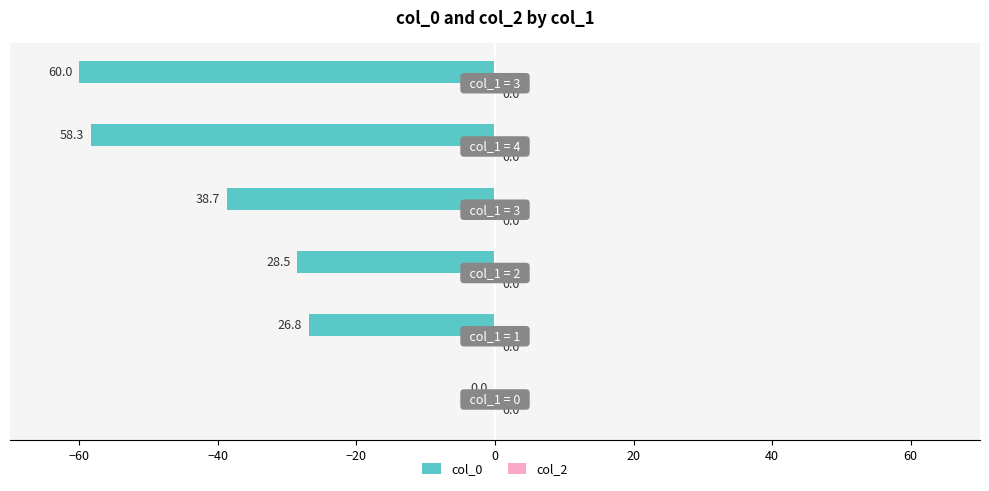

What is the sum of all values?

-212.3